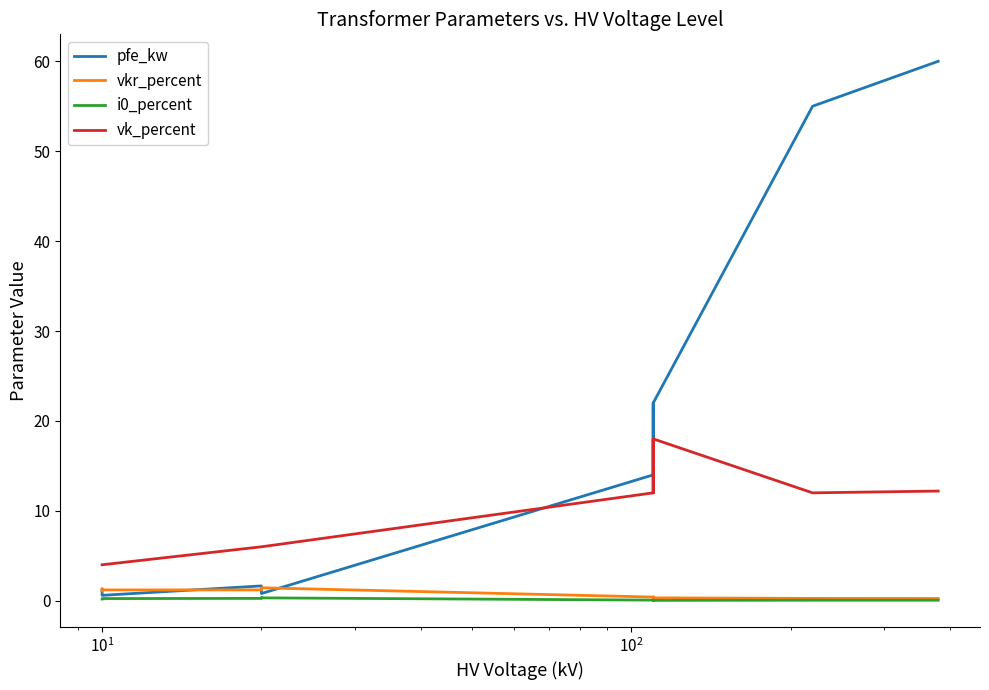

What is the lowest value of the vk_percent series?

4.0